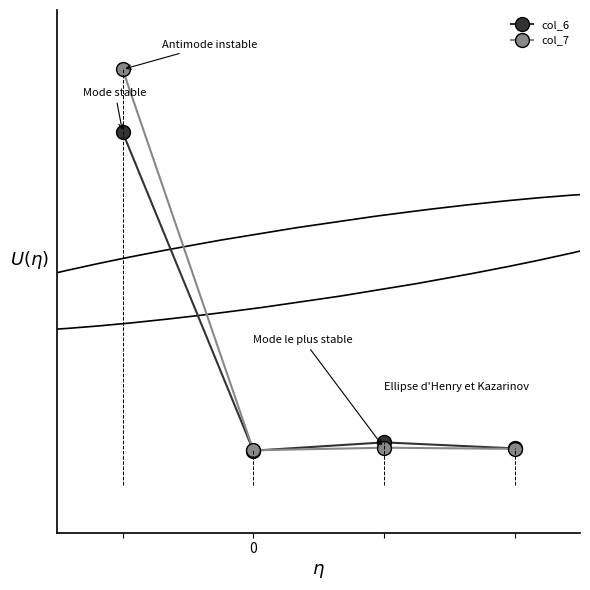

At which category does col_6 reach its first local valley?

1